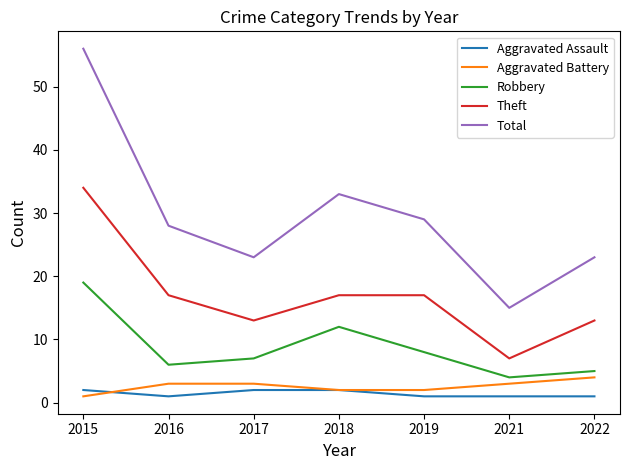

What are all the series names shown in the legend?

Aggravated Assault, Aggravated Battery, Robbery, Theft, Total